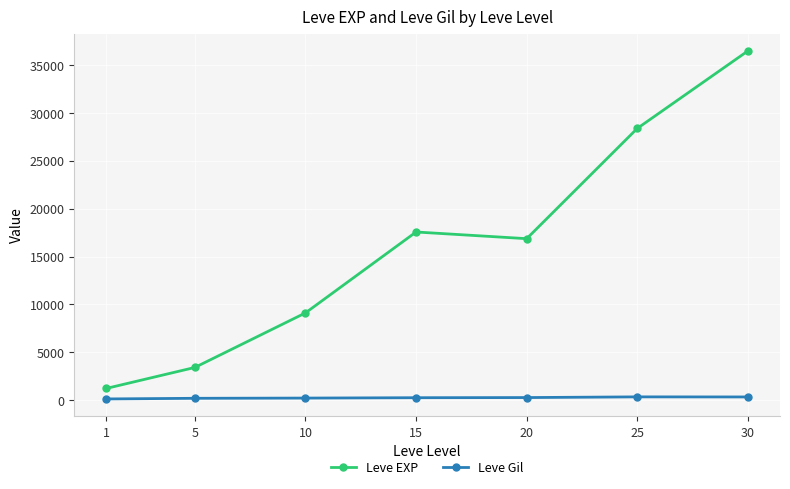

Rank the series by their maximum value, from highest to lowest.

Leve EXP, Leve Gil